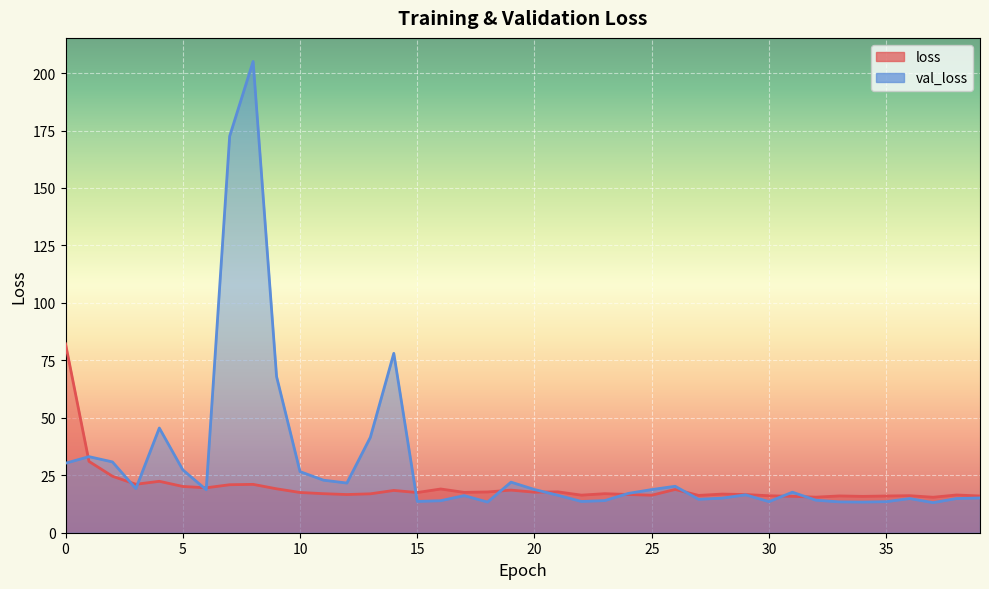

Reading left to right, extract all data points from this chart.

loss: 0=82.2	1=31.0	2=24.6	3=21.1	4=22.4	5=20.1	6=19.5	7=20.9	8=21.0	9=19.1	10=17.5	11=17.0	12=16.6	13=16.9	14=18.4	15=17.5	16=19.0	17=17.6	18=17.7	19=18.5	20=17.6	21=17.8	22=16.4	23=17.0	24=16.6	25=16.3	26=18.8	27=16.2	28=16.8	29=16.6	30=16.1	31=15.8	32=15.5	33=16.0	34=15.8	35=16.0	36=16.1	37=15.4	38=16.4	39=16.0
val_loss: 0=30.2	1=33.1	2=30.8	3=19.2	4=45.6	5=27.4	6=18.7	7=172.5	8=205.1	9=68.0	10=26.6	11=22.9	12=21.6	13=41.5	14=78.0	15=13.6	16=13.9	17=16.1	18=13.3	19=22.0	20=18.8	21=16.3	22=13.6	23=14.0	24=17.1	25=18.8	26=20.2	27=14.5	28=15.0	29=16.5	30=13.5	31=17.6	32=14.1	33=13.4	34=13.3	35=13.5	36=14.9	37=13.1	38=14.9	39=15.1